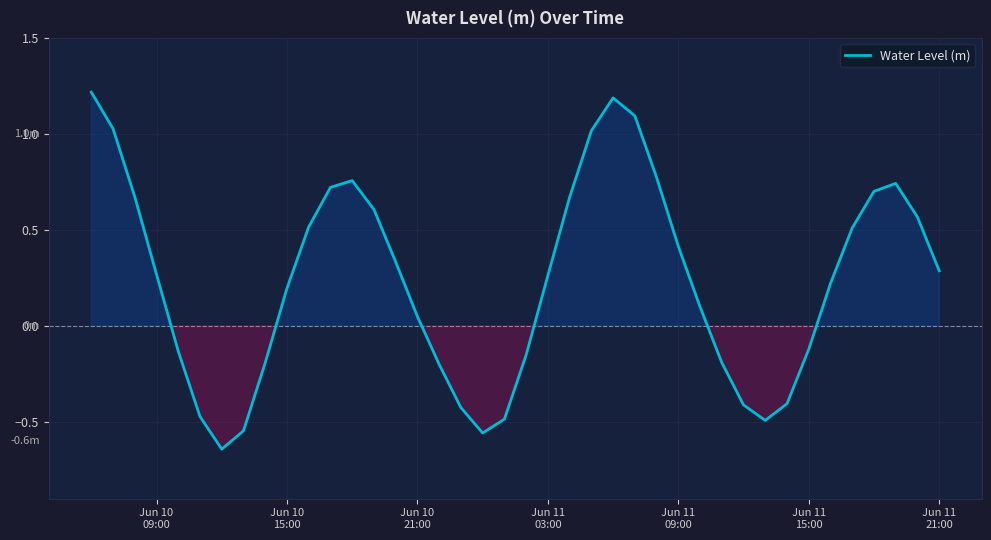

Reading left to right, list all the values displayed in this chart.

1.2	1.0	0.7	0.3	-0.1	-0.5	-0.6	-0.5	-0.2	0.2	0.5	0.7	0.8	0.6	0.3	0.0	-0.2	-0.4	-0.6	-0.5	-0.2	0.3	0.7	1.0	1.2	1.1	0.8	0.4	0.1	-0.2	-0.4	-0.5	-0.4	-0.1	0.2	0.5	0.7	0.7	0.6	0.3